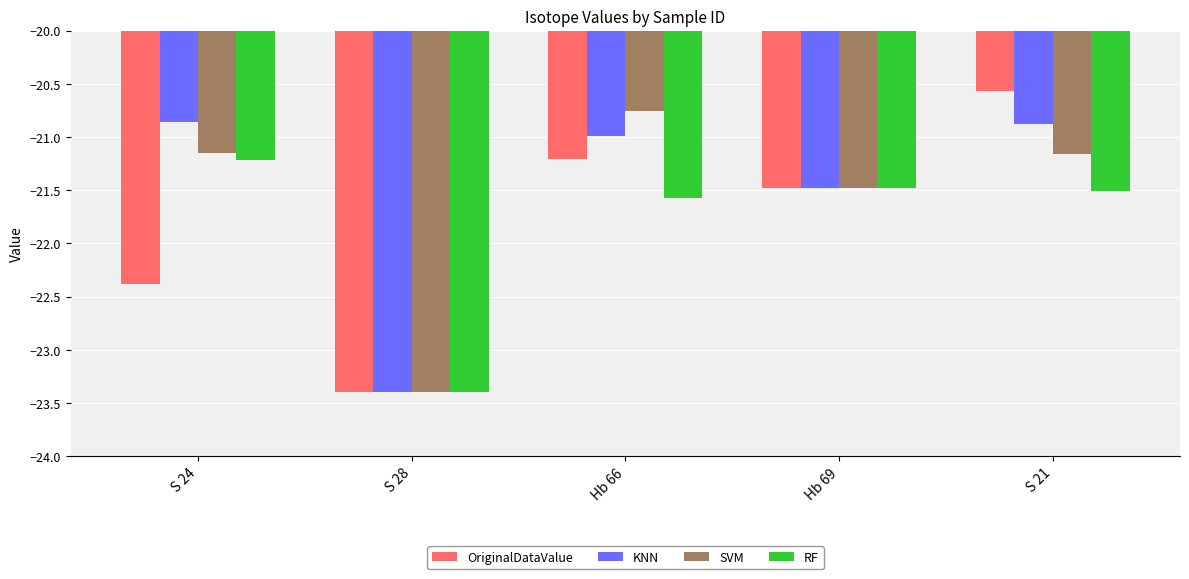

What is the total value across all series at Hb 69?

-85.9